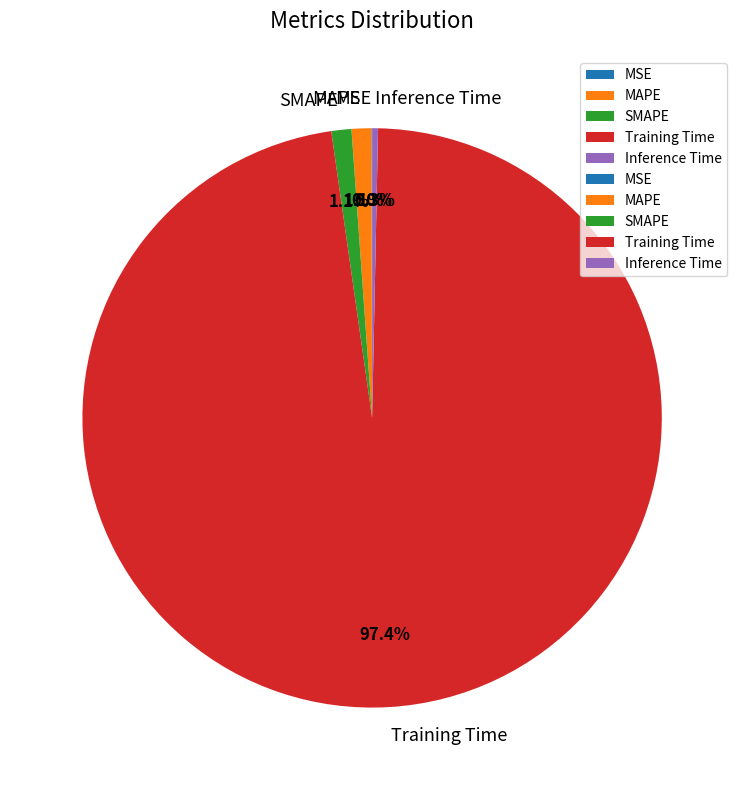

The Inference Time slice represents 7% of the pie. True or false?

False